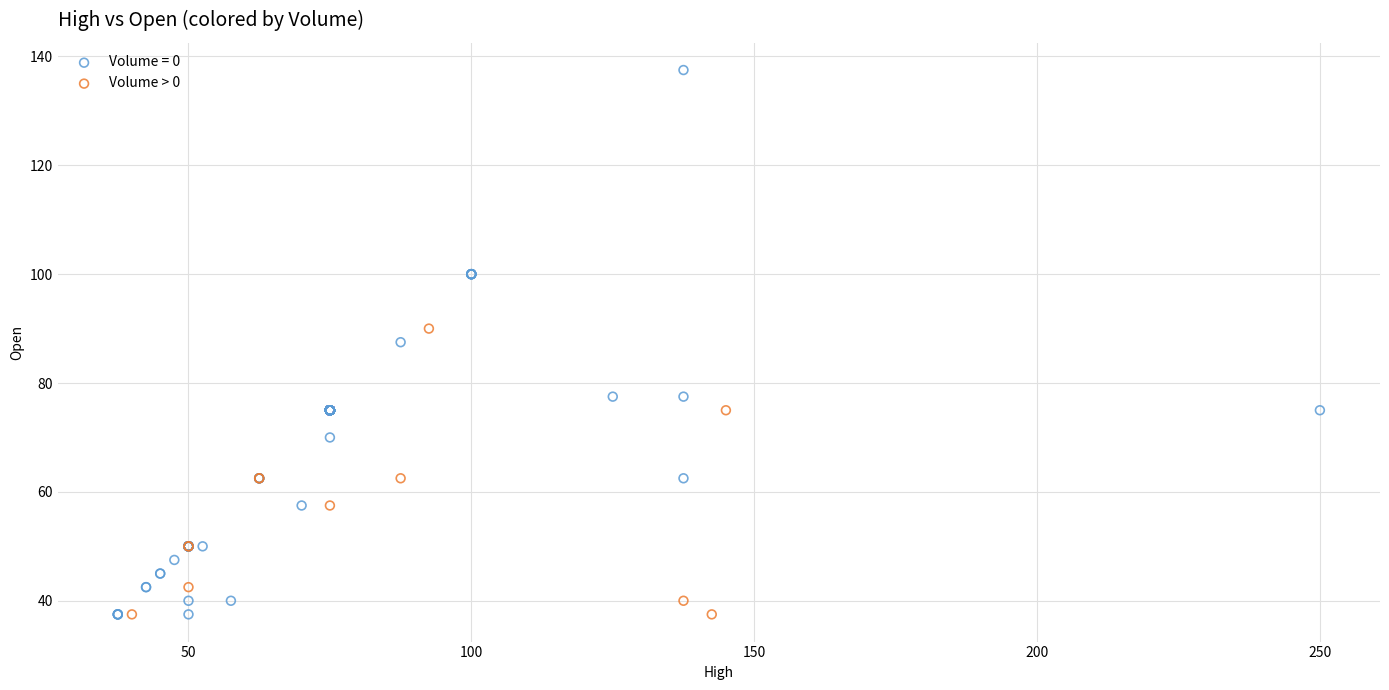

Which series contains the highest Y value?

Volume = 0